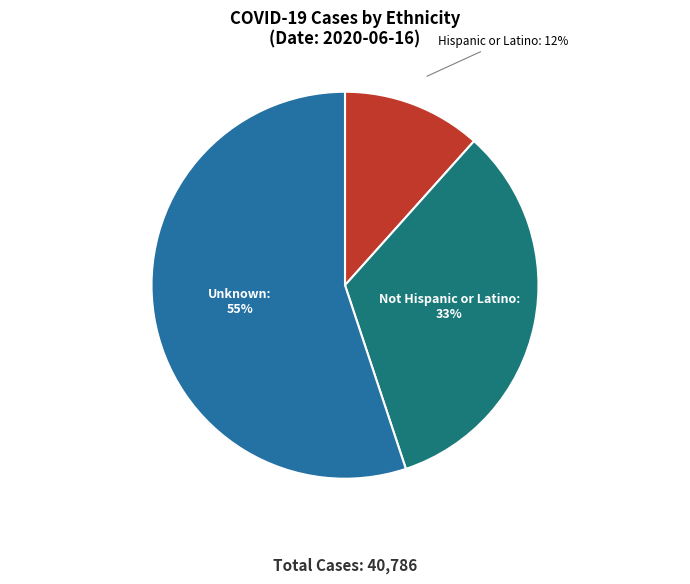

What percentage is the Unknown slice, to the nearest percent?

55%